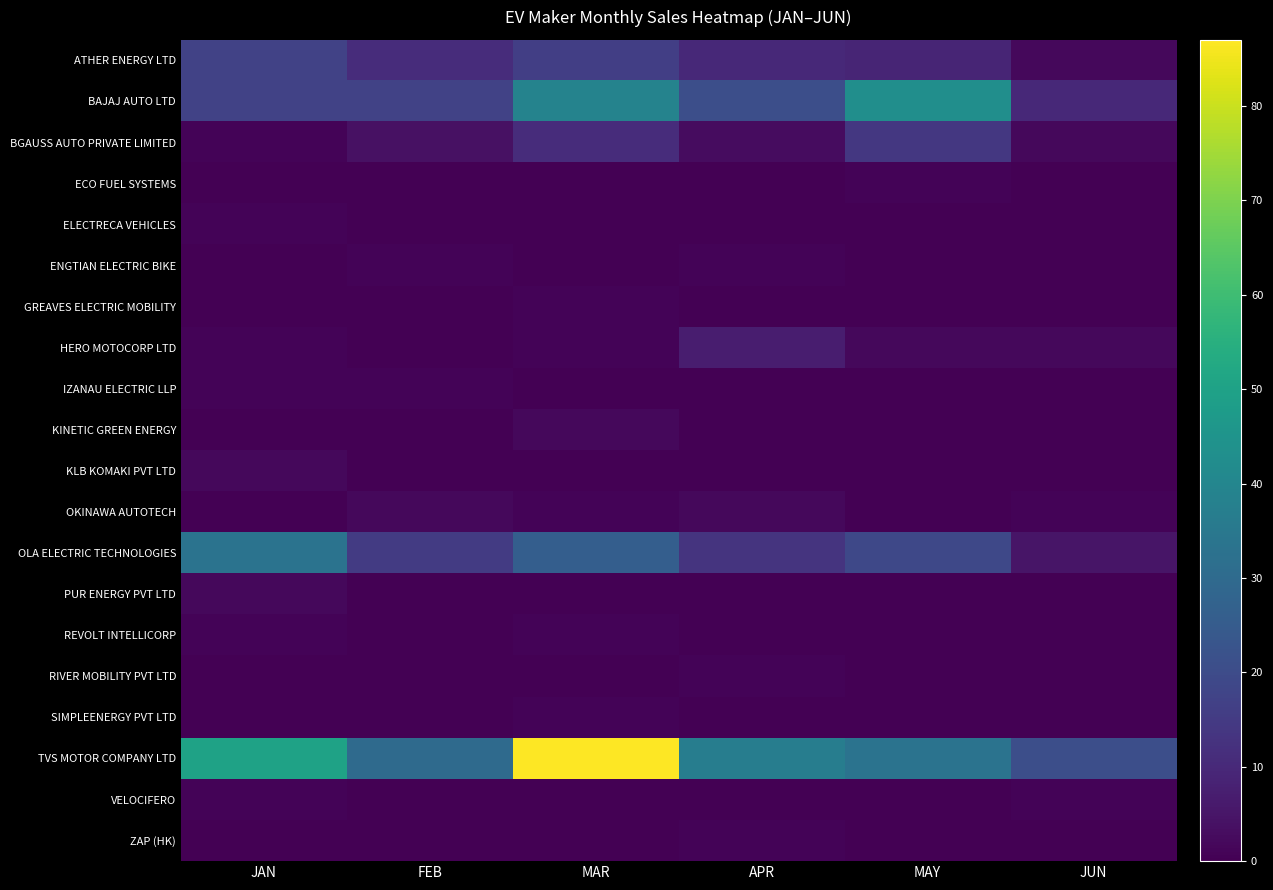

Rank the series at MAY from lowest to highest value.

ELECTRECA VEHICLES, ENGTIAN ELECTRIC BIKE, GREAVES ELECTRIC MOBILITY, IZANAU ELECTRIC LLP, KINETIC GREEN ENERGY, KLB KOMAKI PVT LTD, OKINAWA AUTOTECH, PUR ENERGY PVT LTD, REVOLT INTELLICORP, RIVER MOBILITY PVT LTD, SIMPLEENERGY PVT LTD, VELOCIFERO, ZAP (HK), ECO FUEL SYSTEMS, HERO MOTOCORP LTD, ATHER ENERGY LTD, BGAUSS AUTO PRIVATE LIMITED, OLA ELECTRIC TECHNOLOGIES, TVS MOTOR COMPANY LTD, BAJAJ AUTO LTD